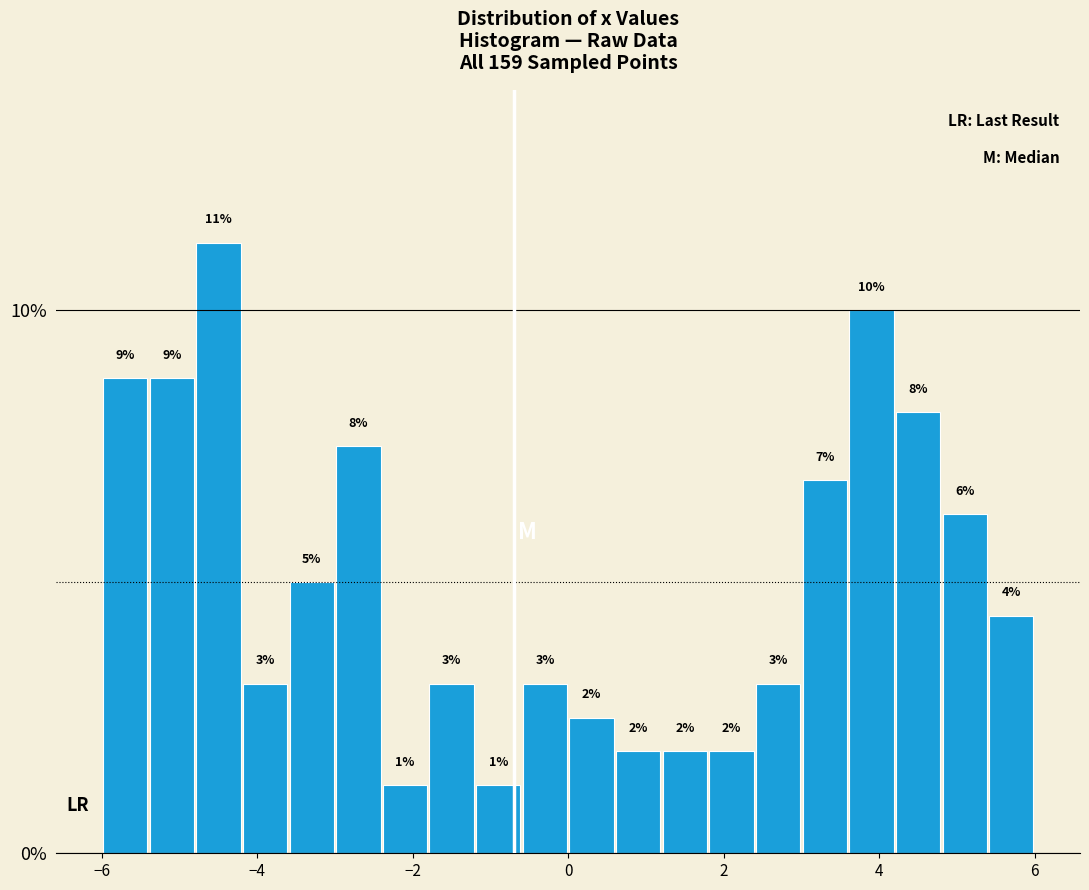

Read against the x-axis, roughly where is the centre of the tallest bar?

-4.4